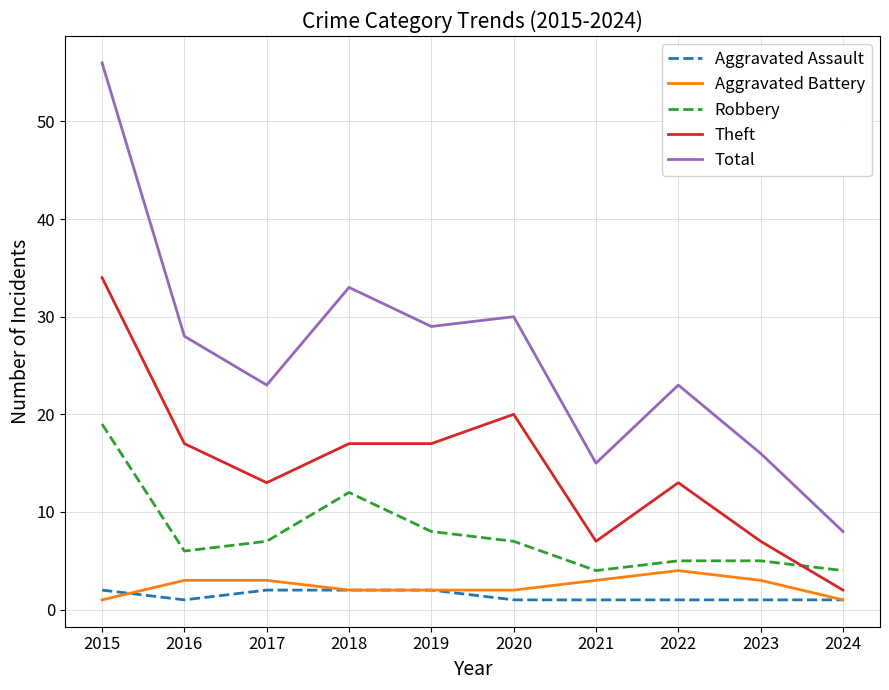

Where does the Theft series first go above 17?

2015